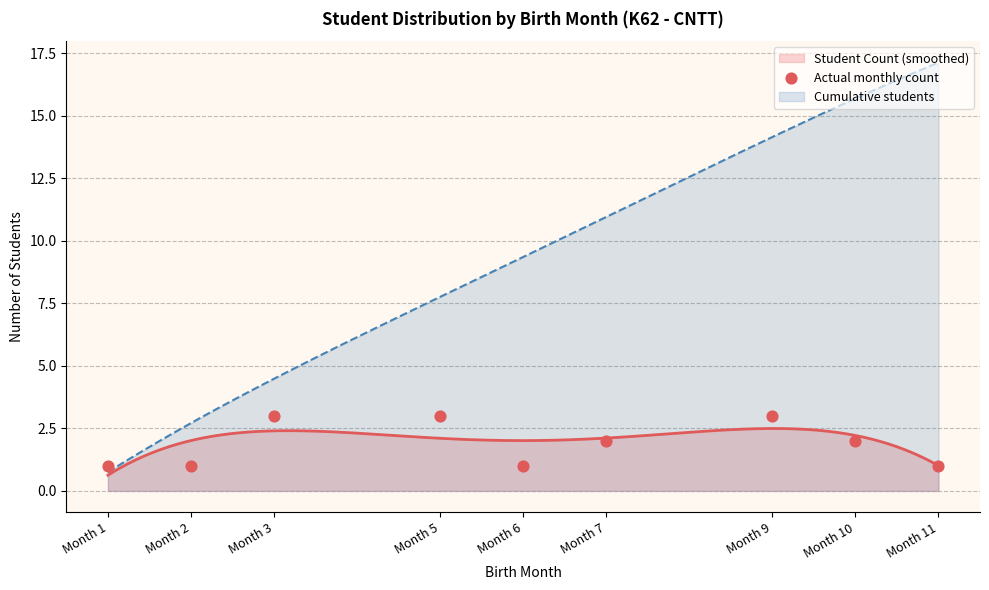

Which has a higher value, Month 6 or Month 11?

Month 6